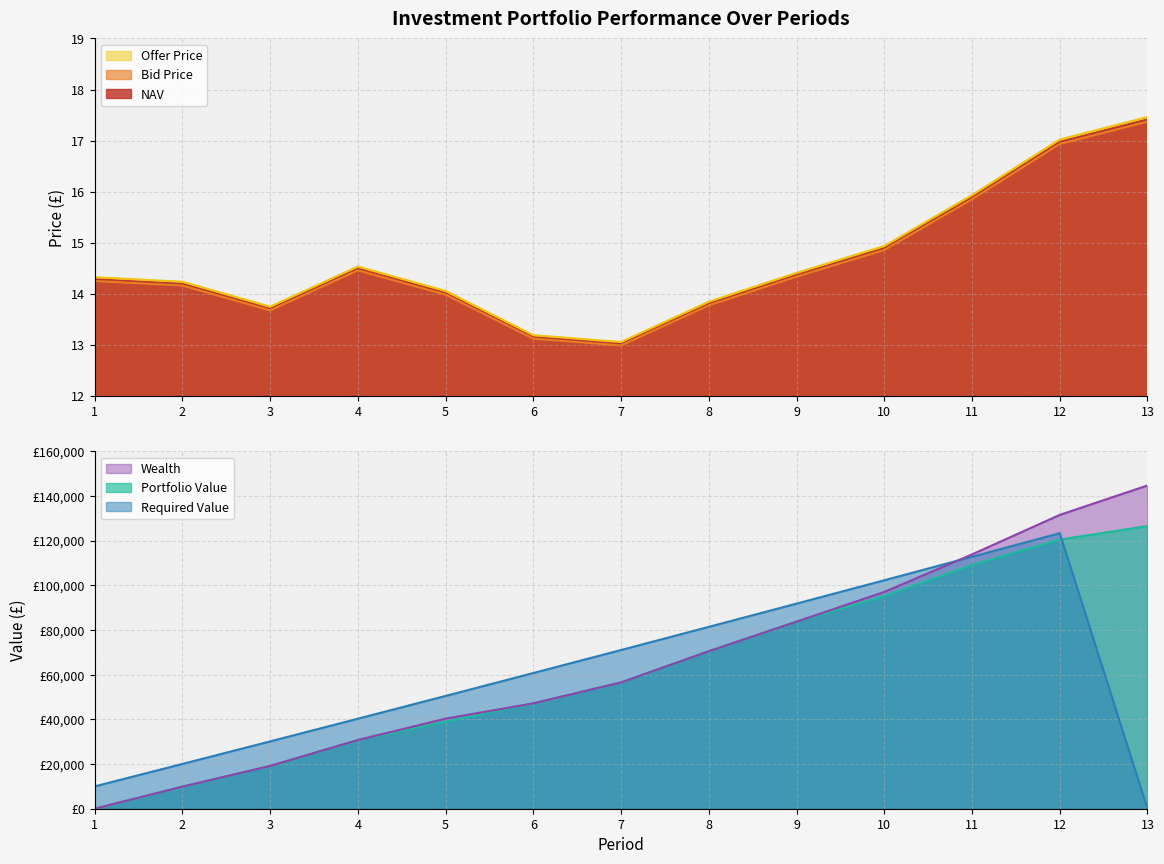

Reading left to right, extract all data points from this chart.

NAV: 14.3	14.2	13.7	14.5	14.0	13.2	13.0	13.8	14.4	14.9	15.9	17.0	17.4
Bid Price: 14.2	14.2	13.7	14.5	14.0	13.1	13.0	13.8	14.3	14.9	15.8	16.9	17.4
Offer Price: 14.3	14.2	13.7	14.5	14.1	13.2	13.1	13.8	14.4	14.9	15.9	17.0	17.5